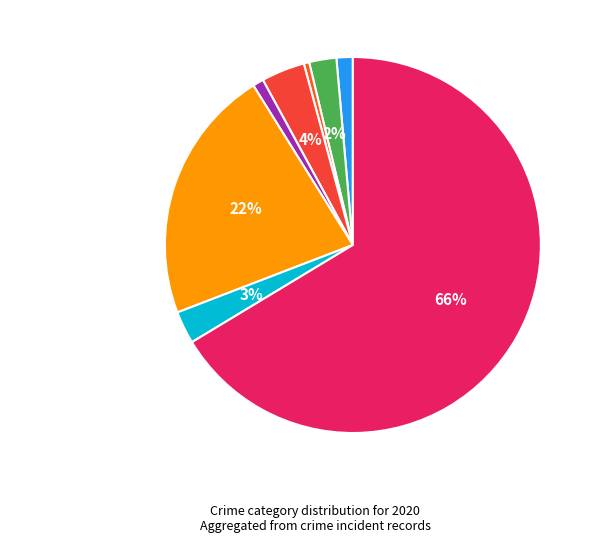

How many segments does this pie chart have?

8